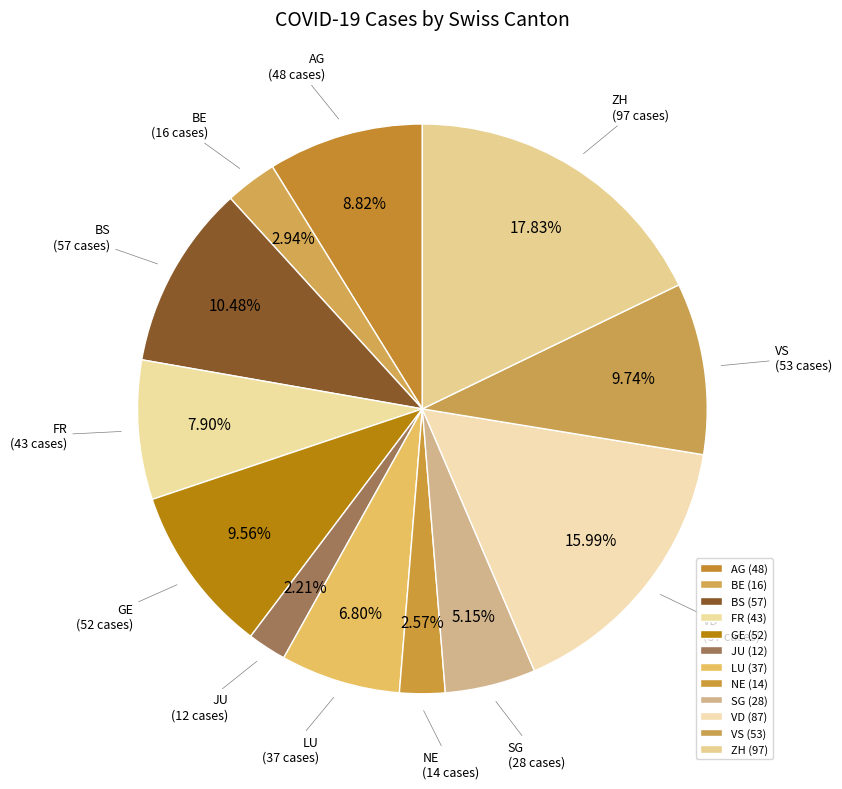

How many slices are in this pie chart?

12